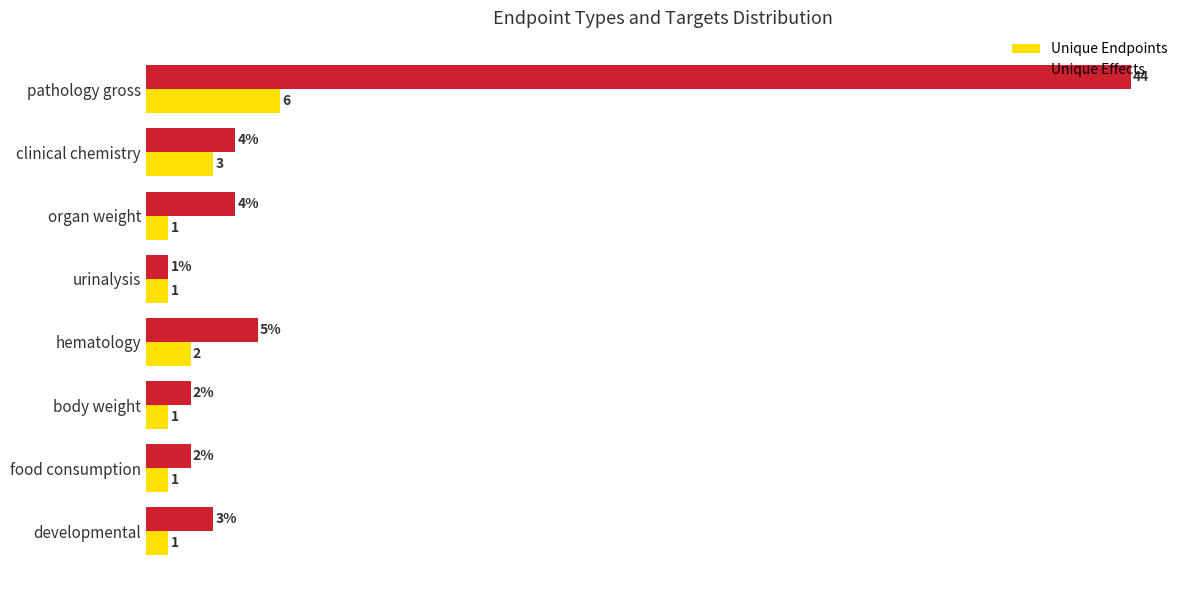

Which series has the widest spread of values?

Unique Effects